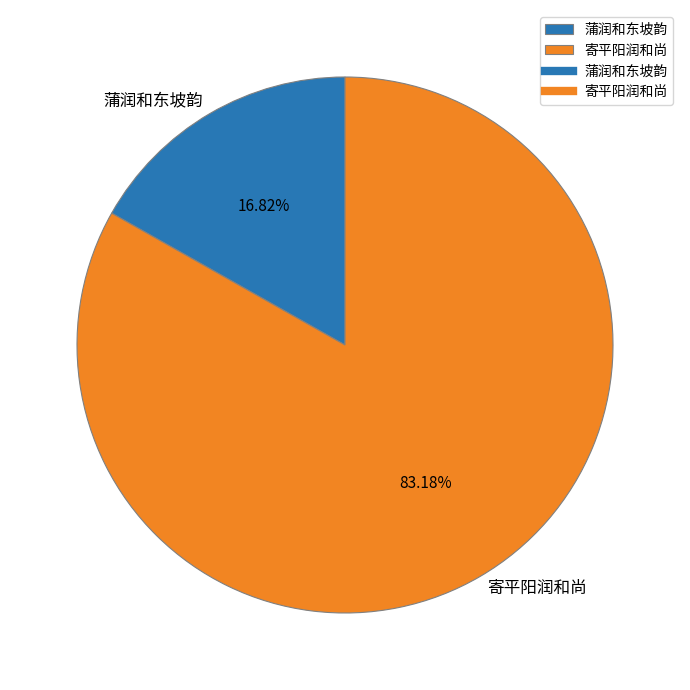

Is there any slice that represents more than half of the pie?

Yes